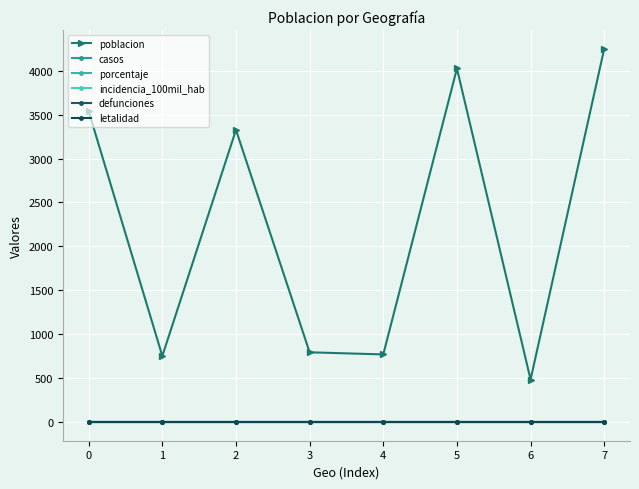

Which series has the largest total across all categories?

poblacion